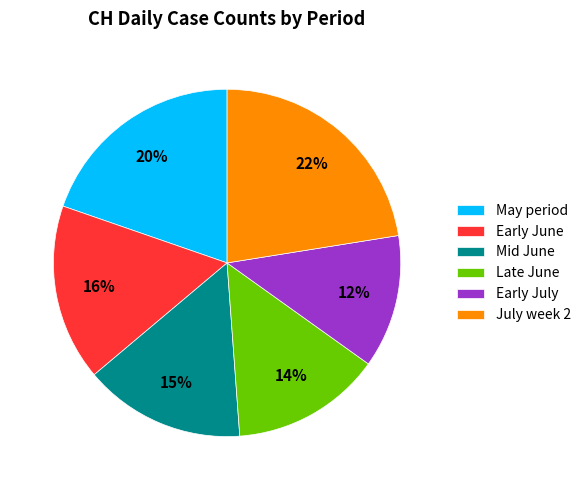

Which category has the smallest portion of the pie?

Early July